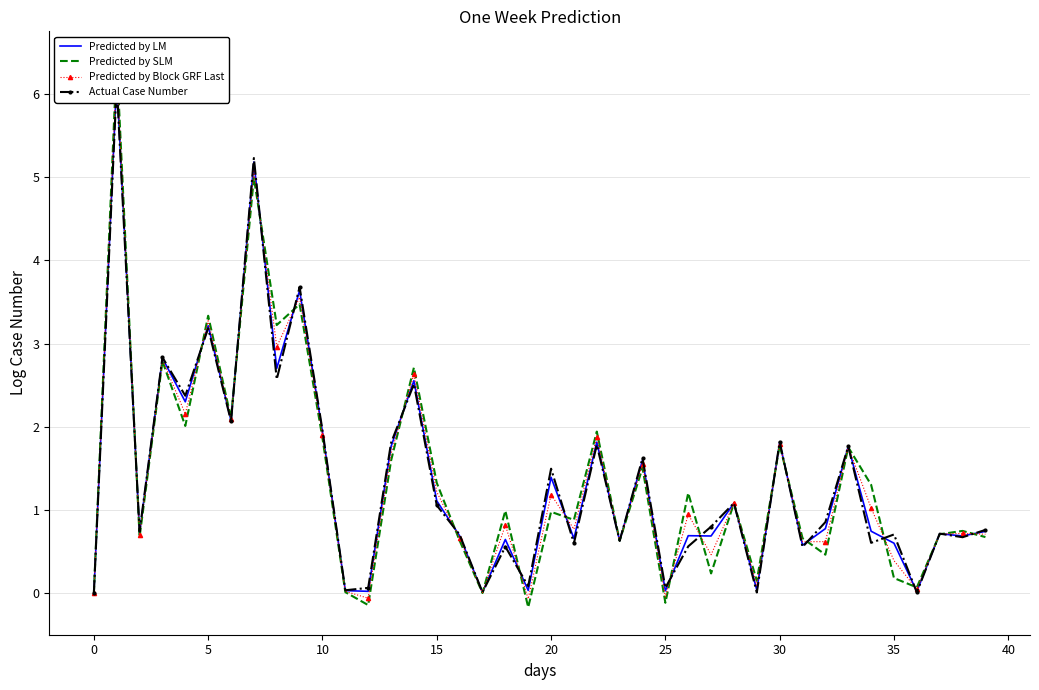

What are all the series names shown in the legend?

Predicted by LM, Predicted by SLM, Predicted by Block GRF Last, Actual Case Number